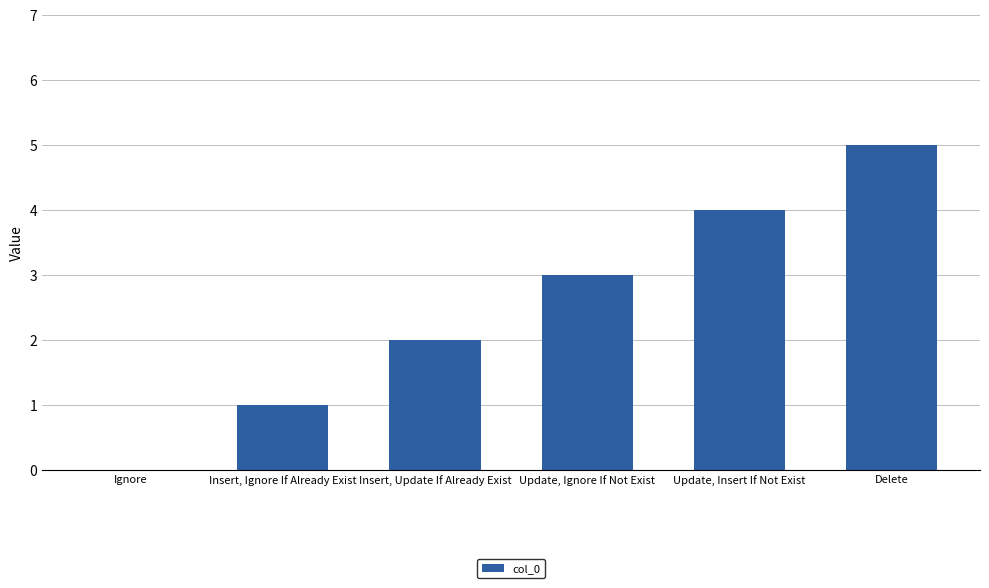

Reading left to right, extract all data points from this chart.

0	1	2	3	4	5